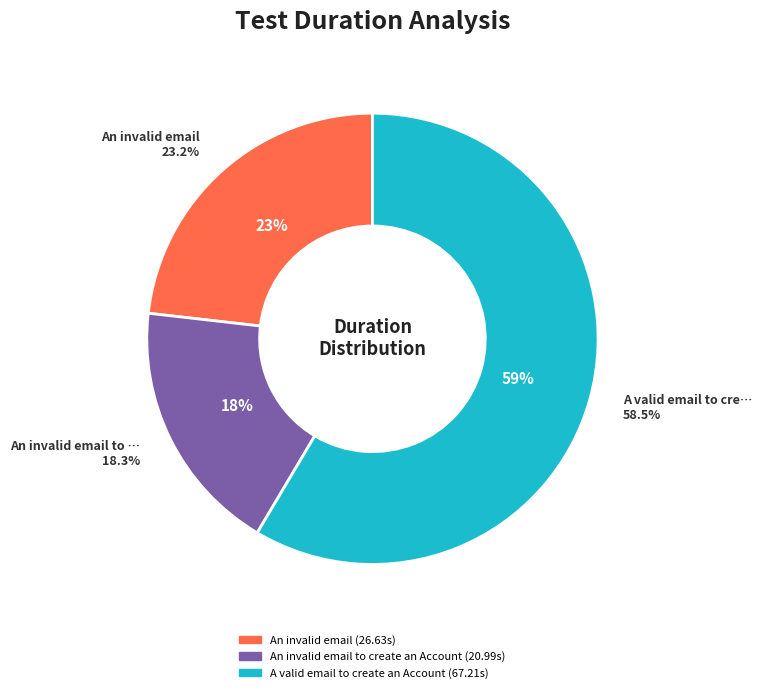

To the nearest percent, what is the combined percentage of An invalid email to create an Account and An invalid email?

41%